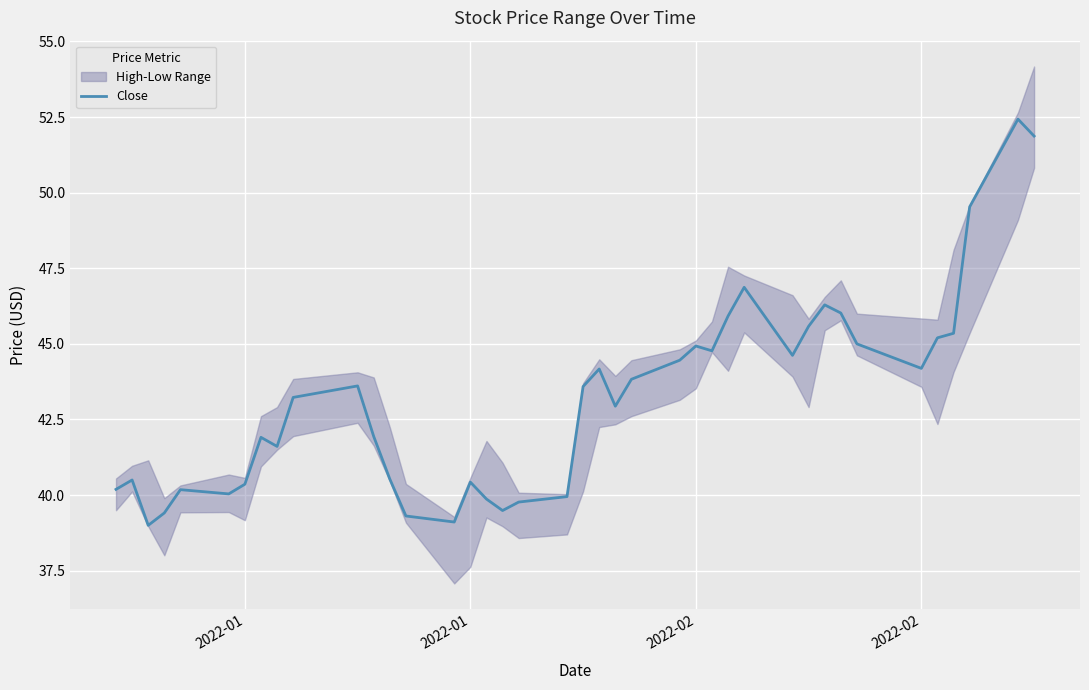

What is the maximum value shown in the chart?

52.4